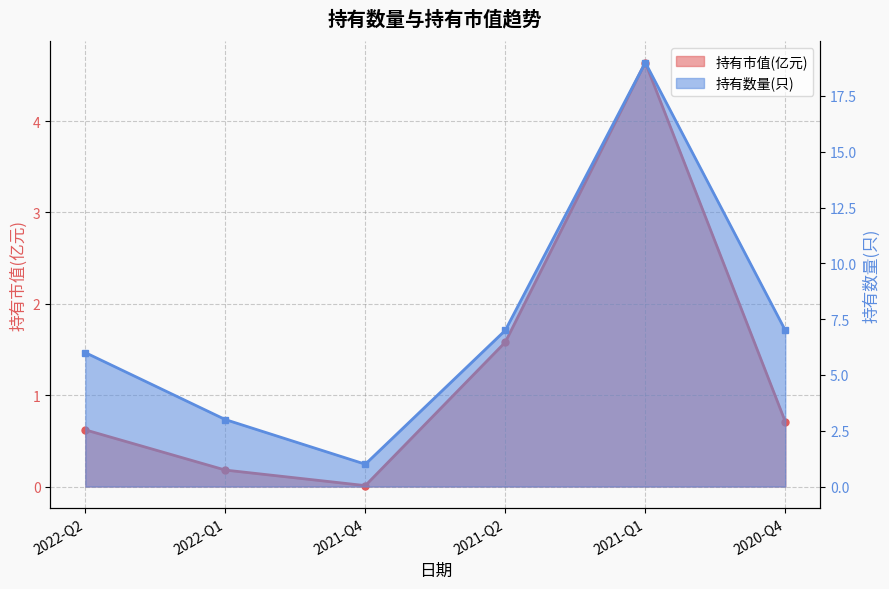

What position from the right is 2021-Q1?

2